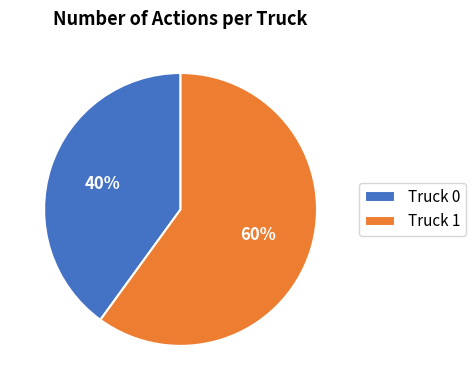

To the nearest percent, what is the difference between the Truck 0 and Truck 1 slice percentages?

20%